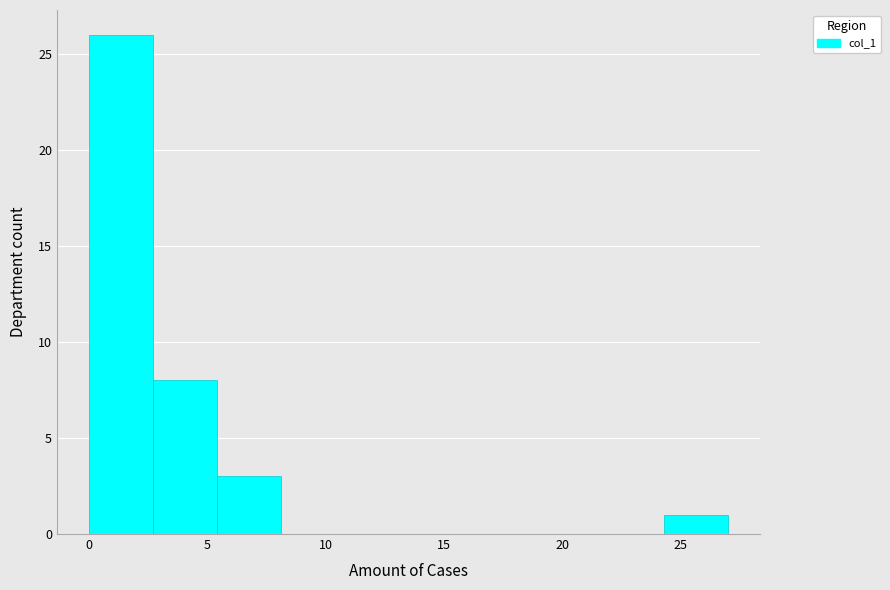

Reading left to right, list every bar in this chart as the range it spans on the x-axis followed by its height. Neither the bar edges nor the heights are printed on the chart, so give them approximately, as read against the axes.

0.0 to 2.7: 26
2.7 to 5.4: 8
5.4 to 8.1: 3
8.1 to 10.8: 0
10.8 to 13.5: 0
13.5 to 16.2: 0
16.2 to 18.9: 0
18.9 to 21.6: 0
21.6 to 24.3: 0
24.3 to 27.0: 1